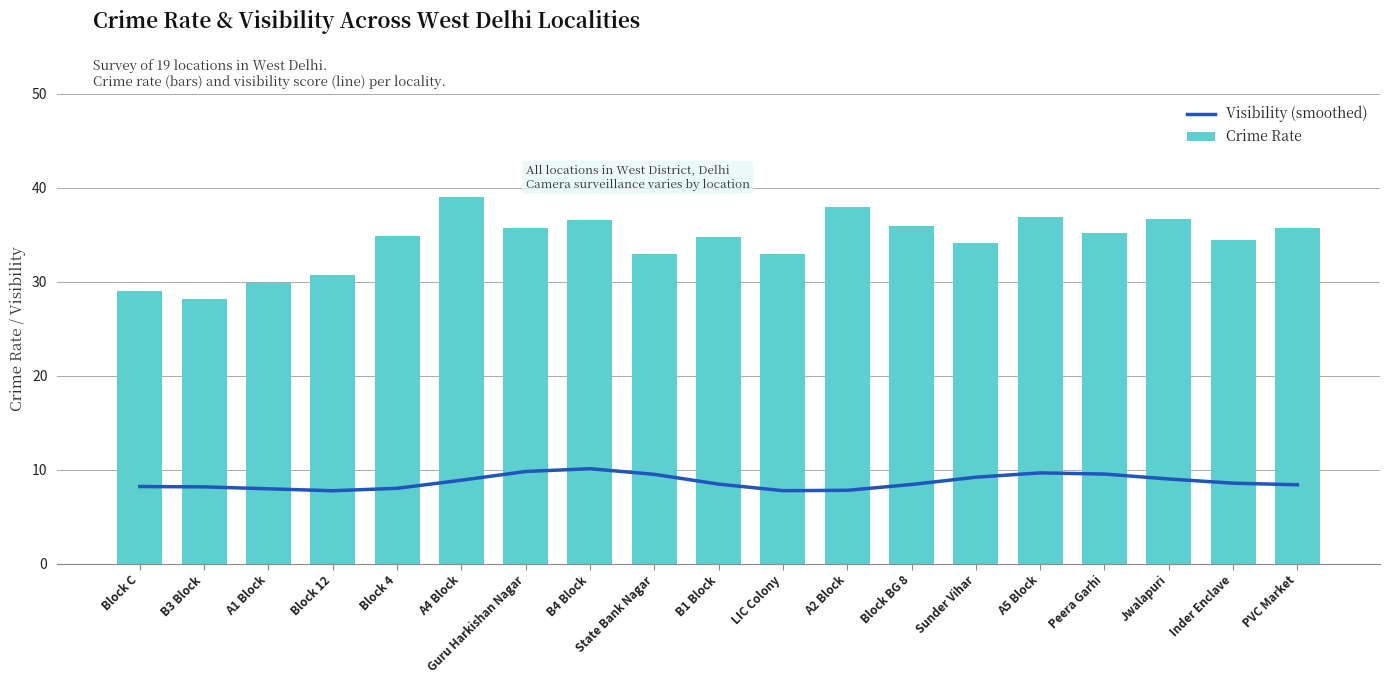

How many series are shown in this chart?

2